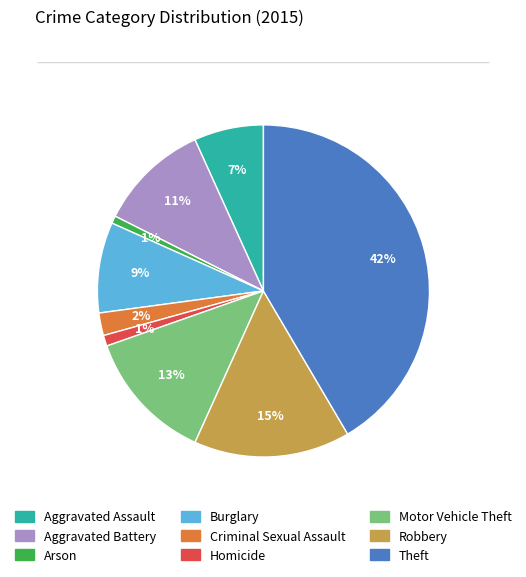

Which category has the biggest portion of the pie?

Theft